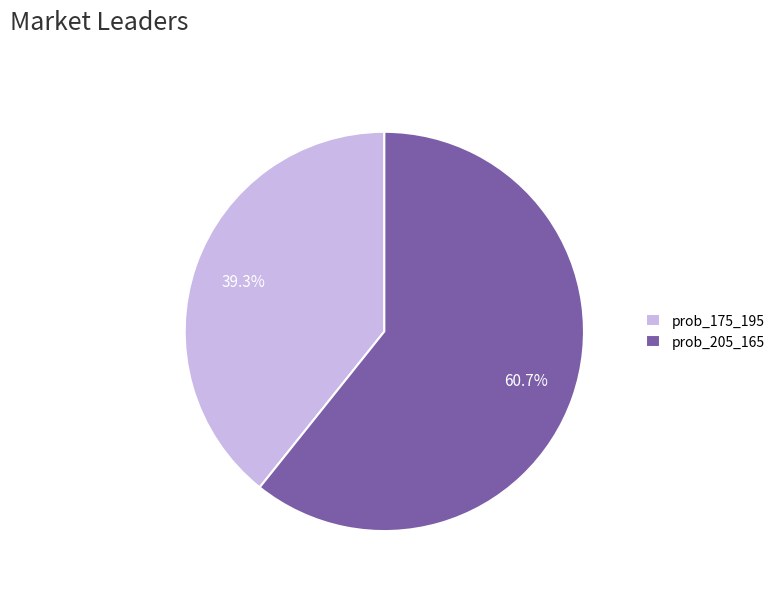

What percentage do prob_205_165 and prob_175_195 together represent?

100.0%